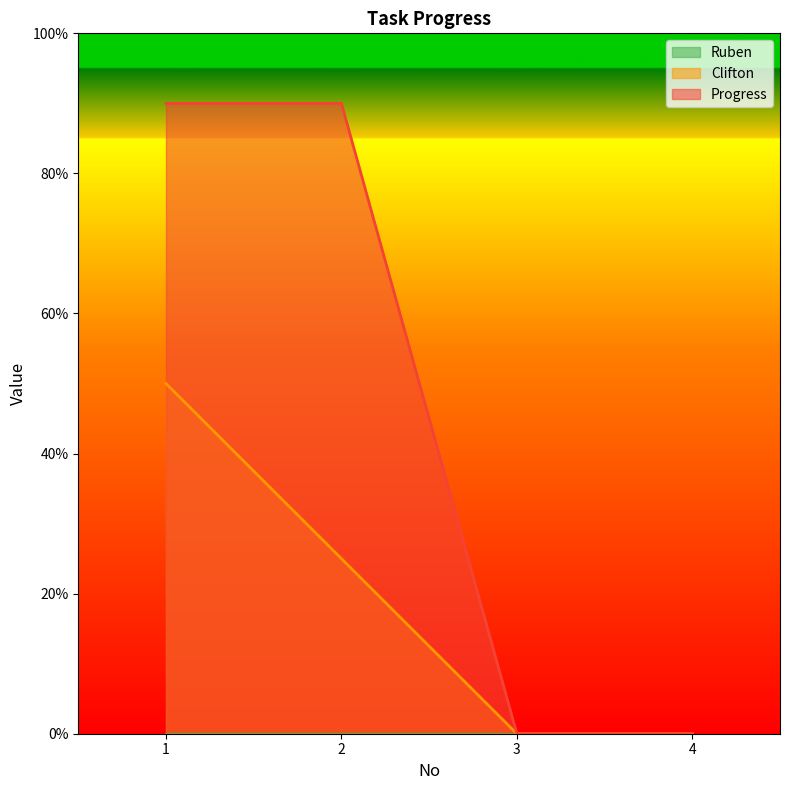

Reading left to right, transcribe all the data shown in this chart.

Clifton: 0.5	0.2	0.0	0.0
Progress: 0.9	0.9	0.0	0.0